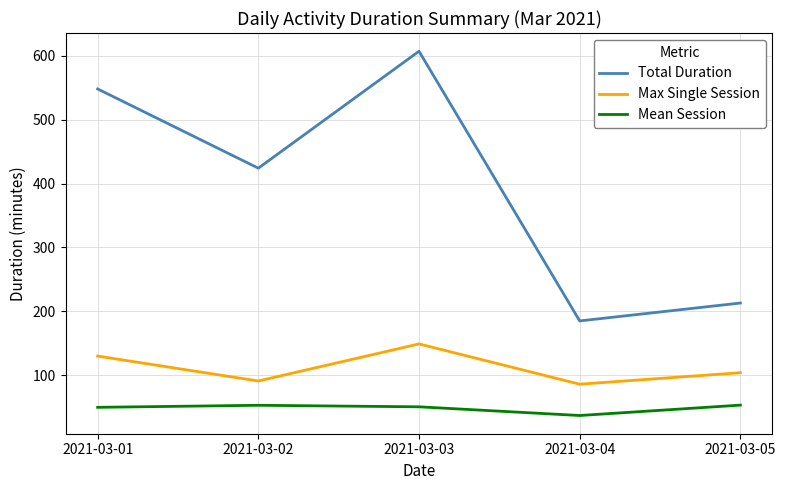

True or false: Max Single Session has more than 2 interior local peaks.

False